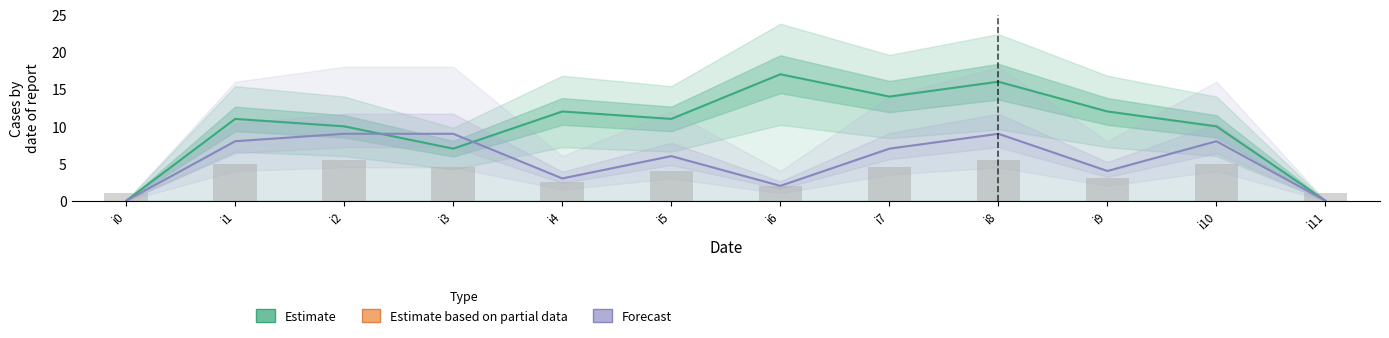

How many data points does each series have?

12